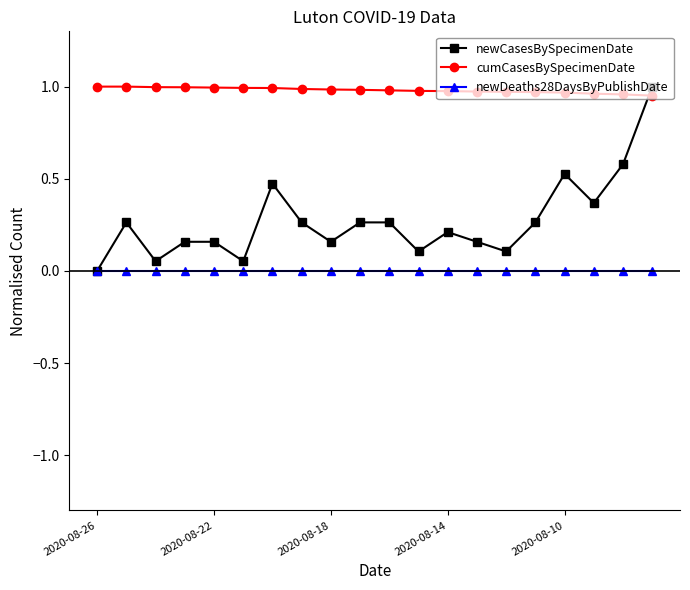

Rank the series by their average value, from lowest to highest.

newDeaths28DaysByPublishDate, newCasesBySpecimenDate, cumCasesBySpecimenDate